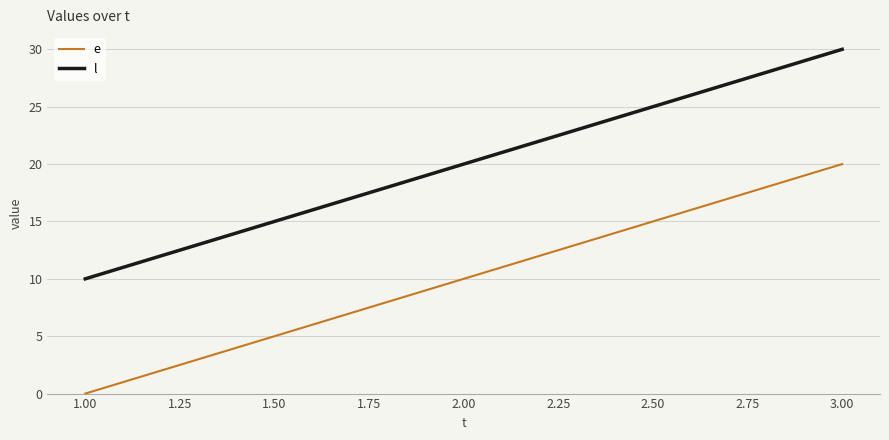

What is the difference between the e values at 2.00 and 3.00?

10